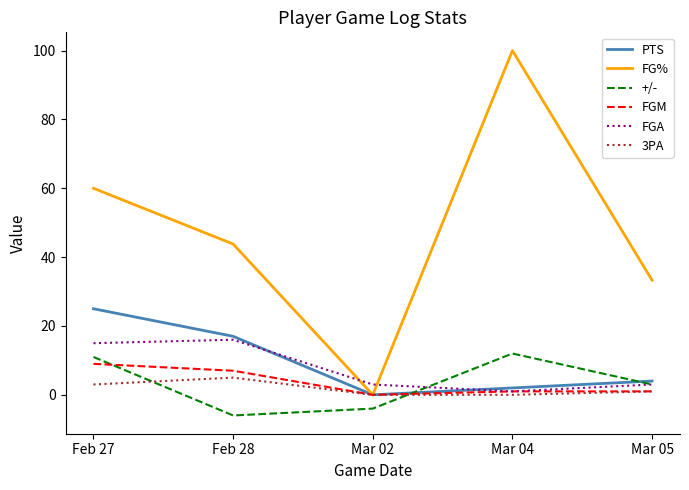

The 3PA series shows 5.0 at Feb 28. True or false?

True